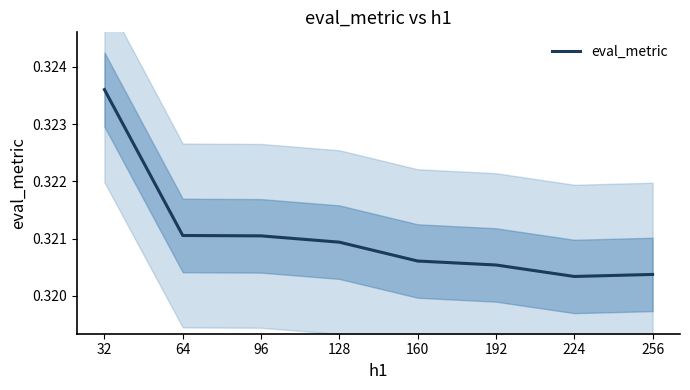

The chart shows a value of 0.3 at 128. True or false?

True